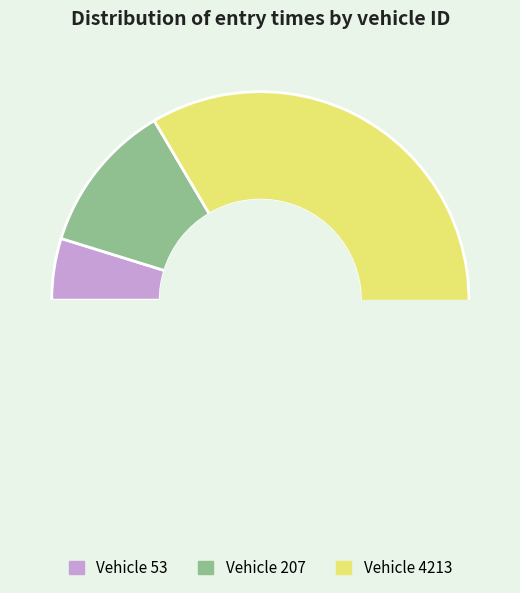

Count the number of slices in the pie.

3